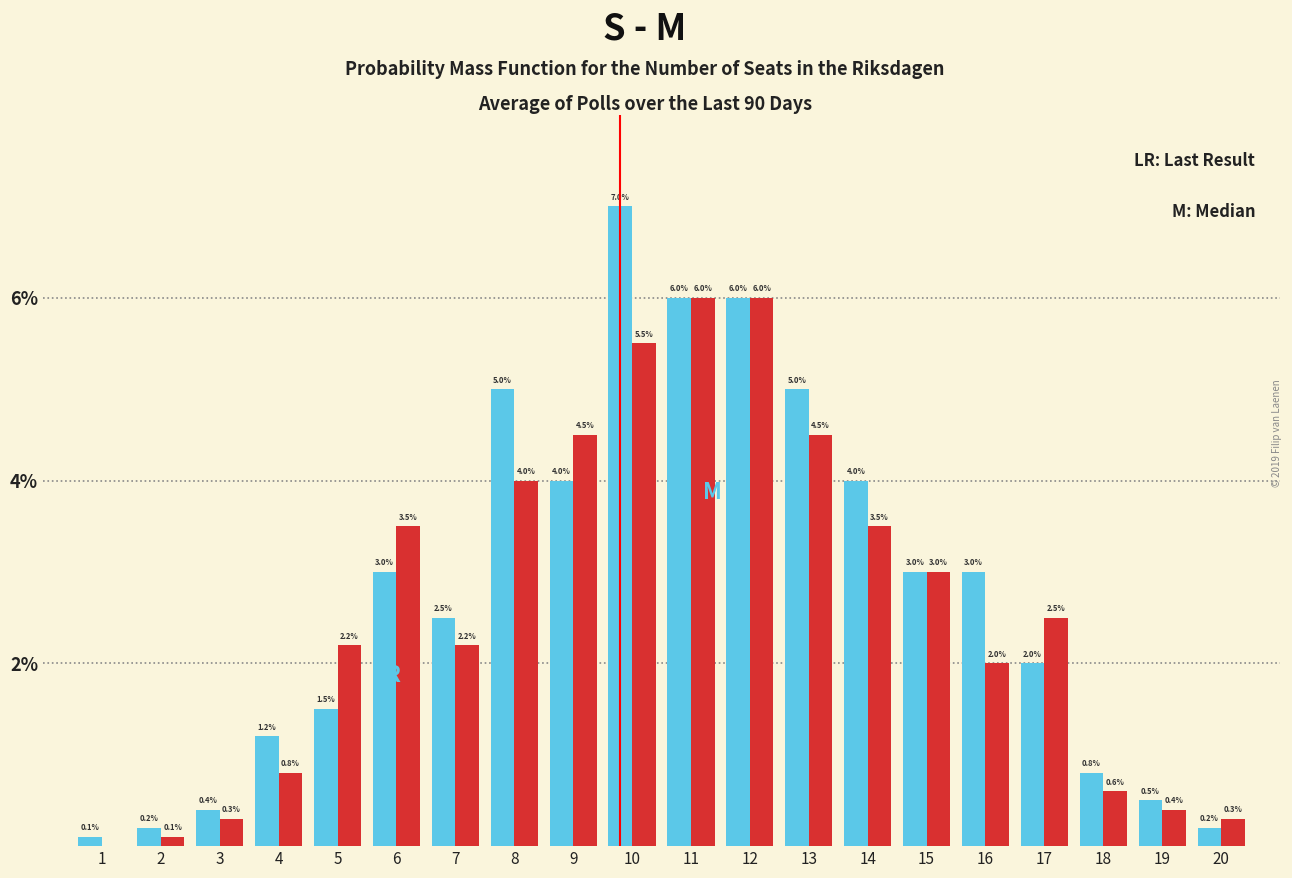

How many groups of bars are there?

20